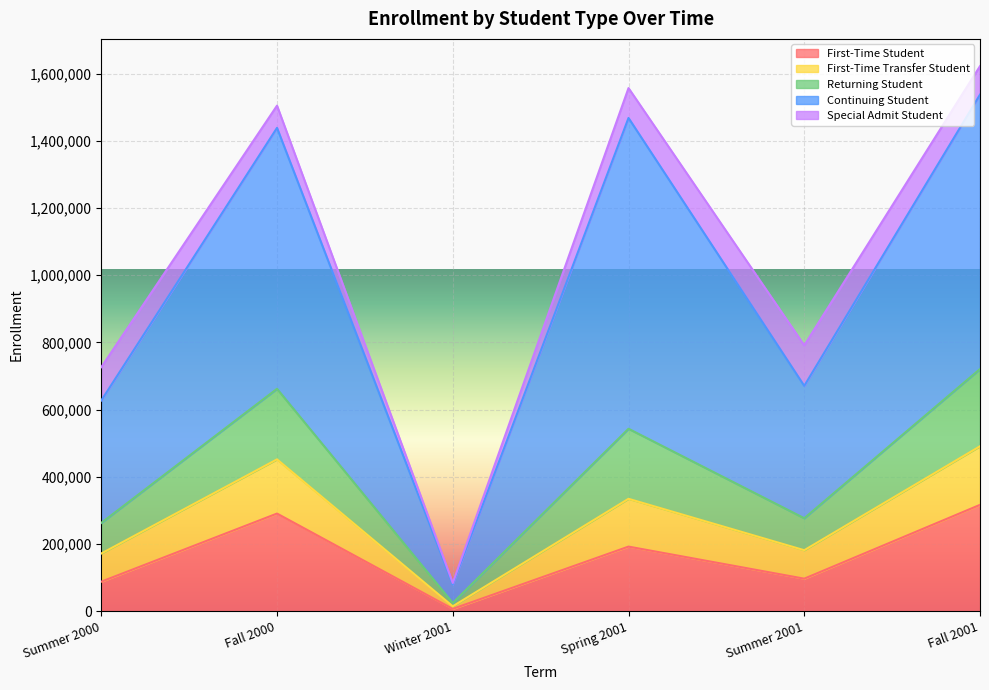

Between Summer 2000 and Fall 2000, which is larger?

Fall 2000